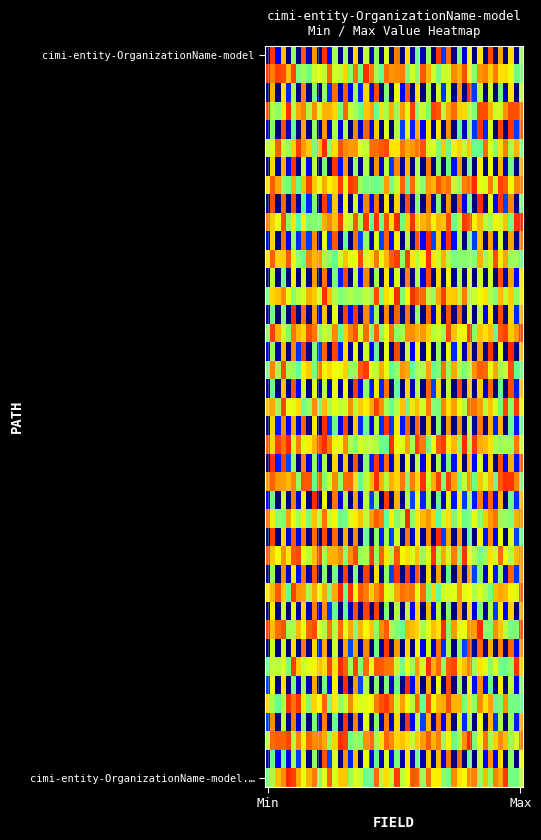

Which series has the largest total across all categories?

cimi-entity-OrganizationName-model.value